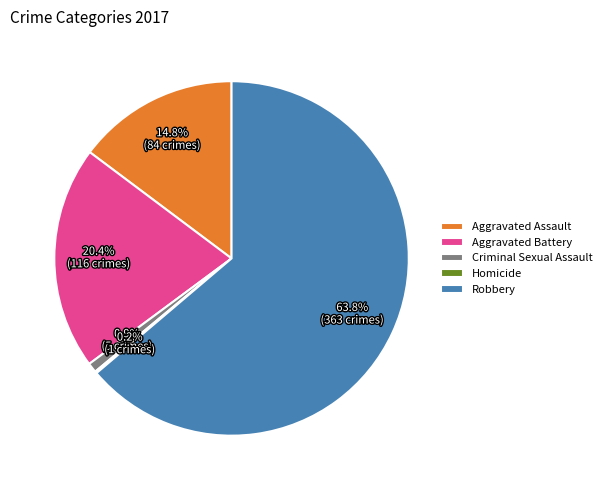

Do Robbery and Aggravated Assault together represent more than half of the pie?

Yes